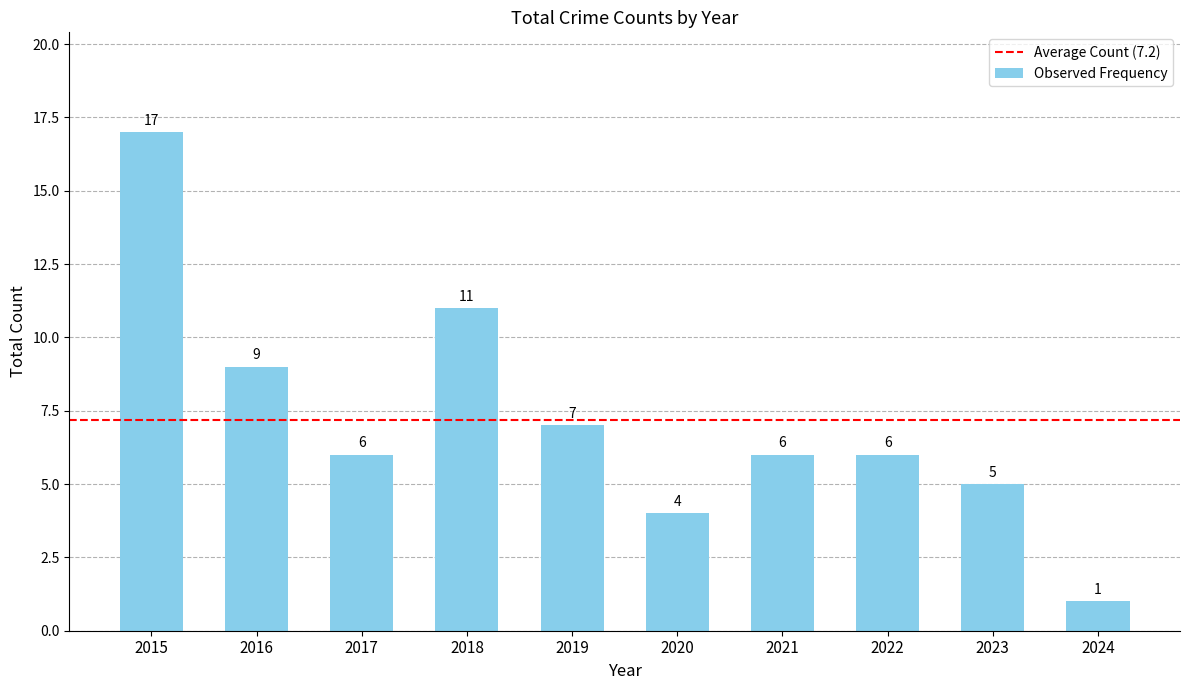

How many distinct data groups are displayed?

1